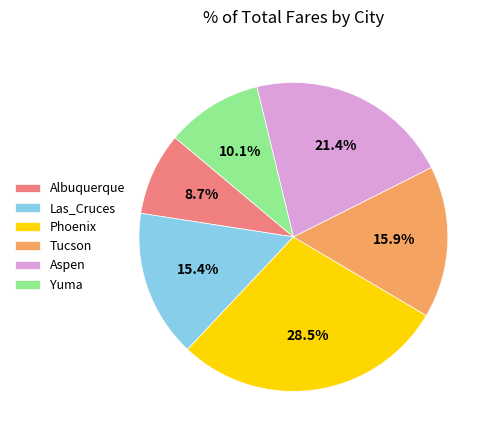

Which category has the smallest portion of the pie?

Albuquerque